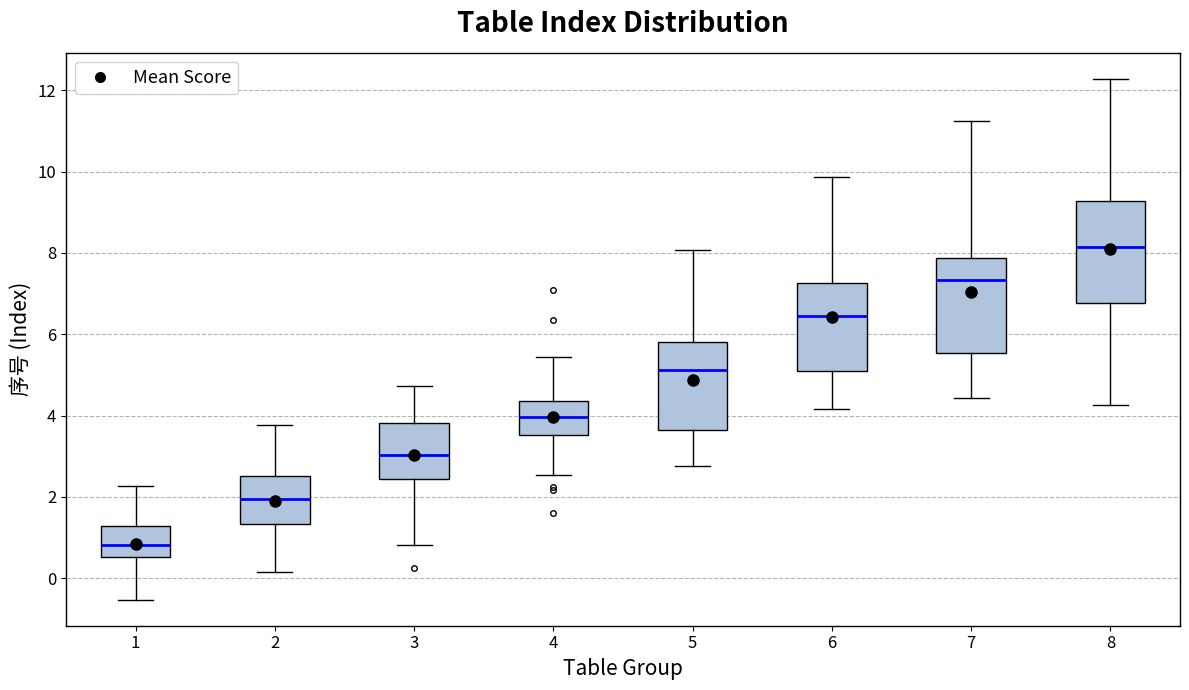

Which box's median line is the lowest?

1